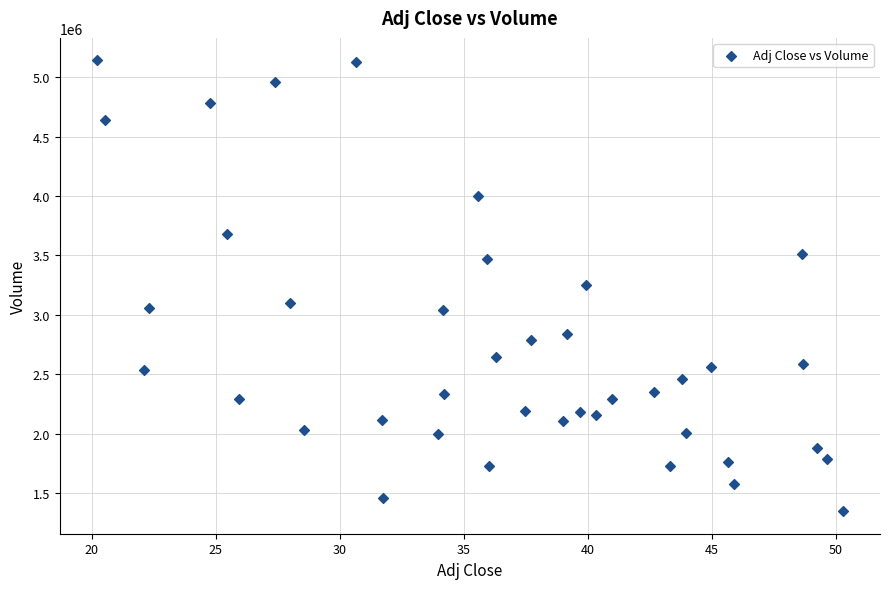

What is the range of Y values (max minus min)?

3795500